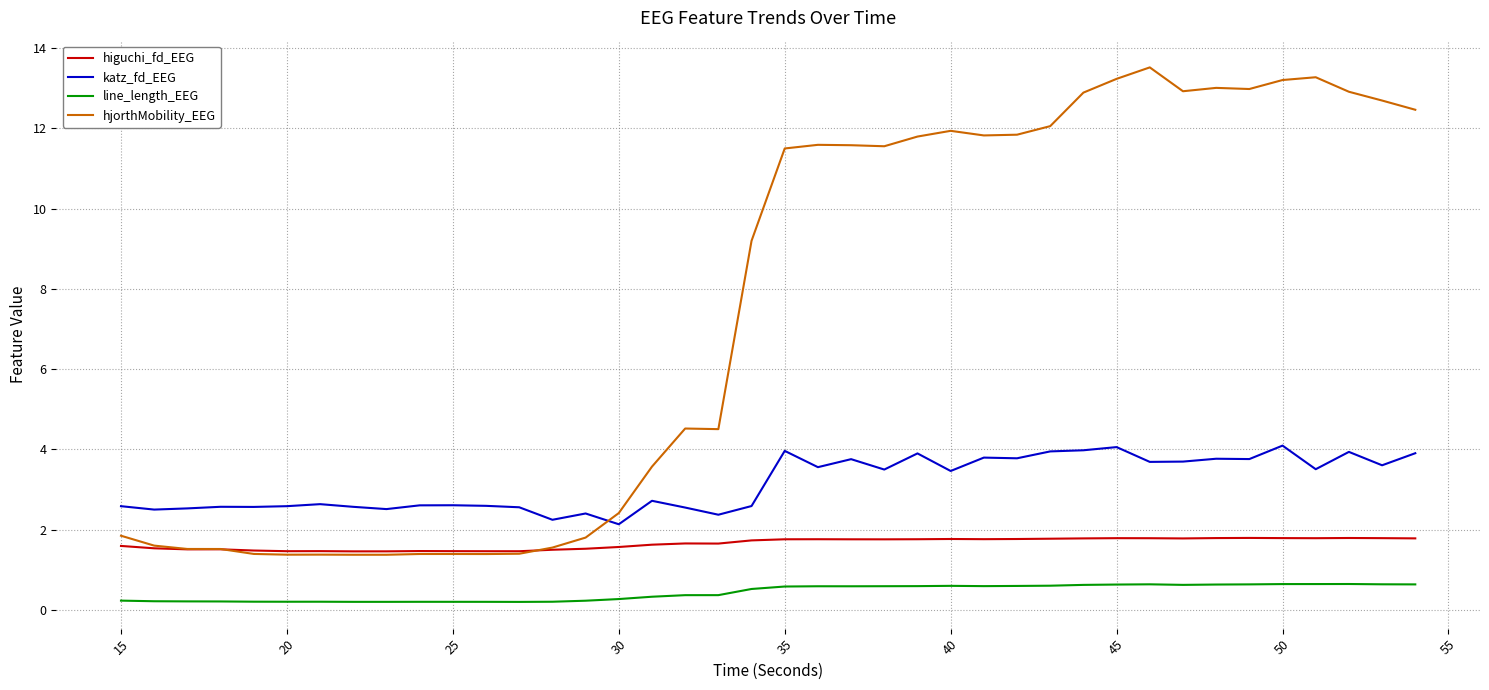

Which series has the largest total across all categories?

hjorthMobility_EEG